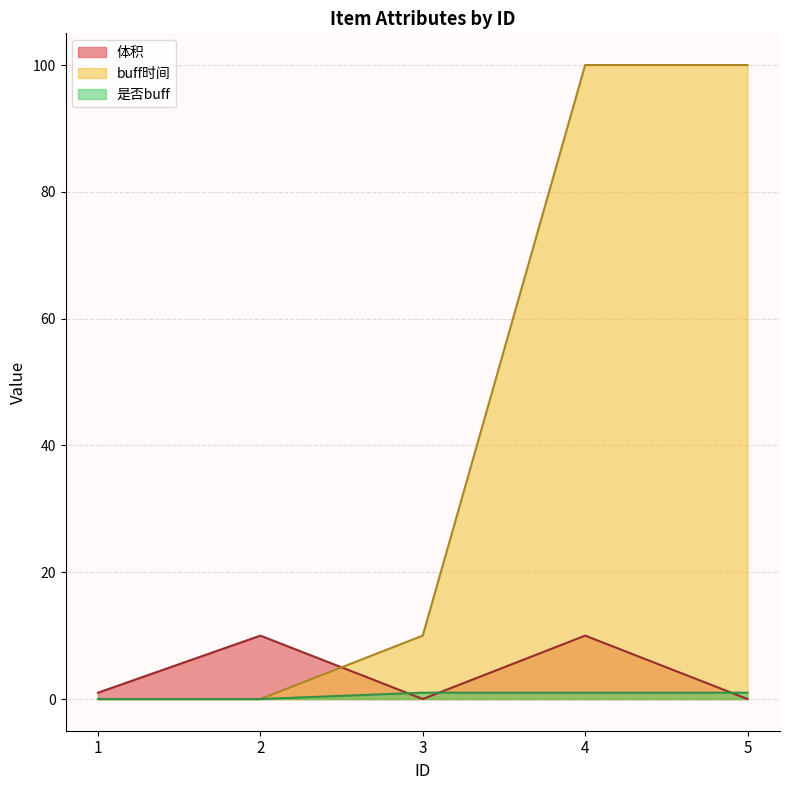

Reading left to right, extract all data points from this chart.

体积: 1=1	2=10	3=0	4=10	5=0
buff时间: 1=0	2=0	3=10	4=100	5=100
是否buff: 1=0	2=0	3=1	4=1	5=1